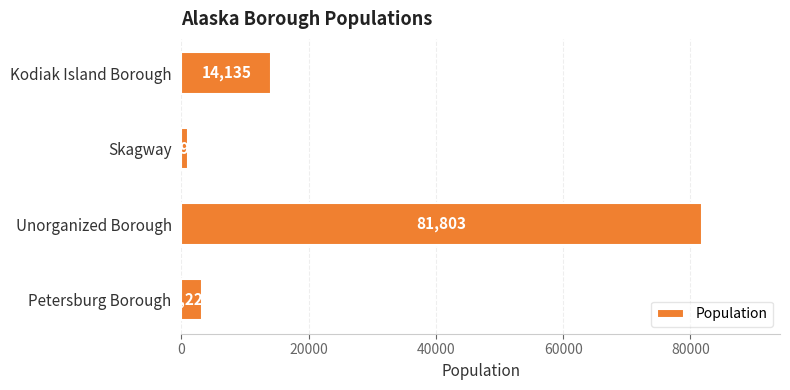

Approximately how many times larger is the value at Kodiak Island Borough compared to Petersburg Borough?

4.4